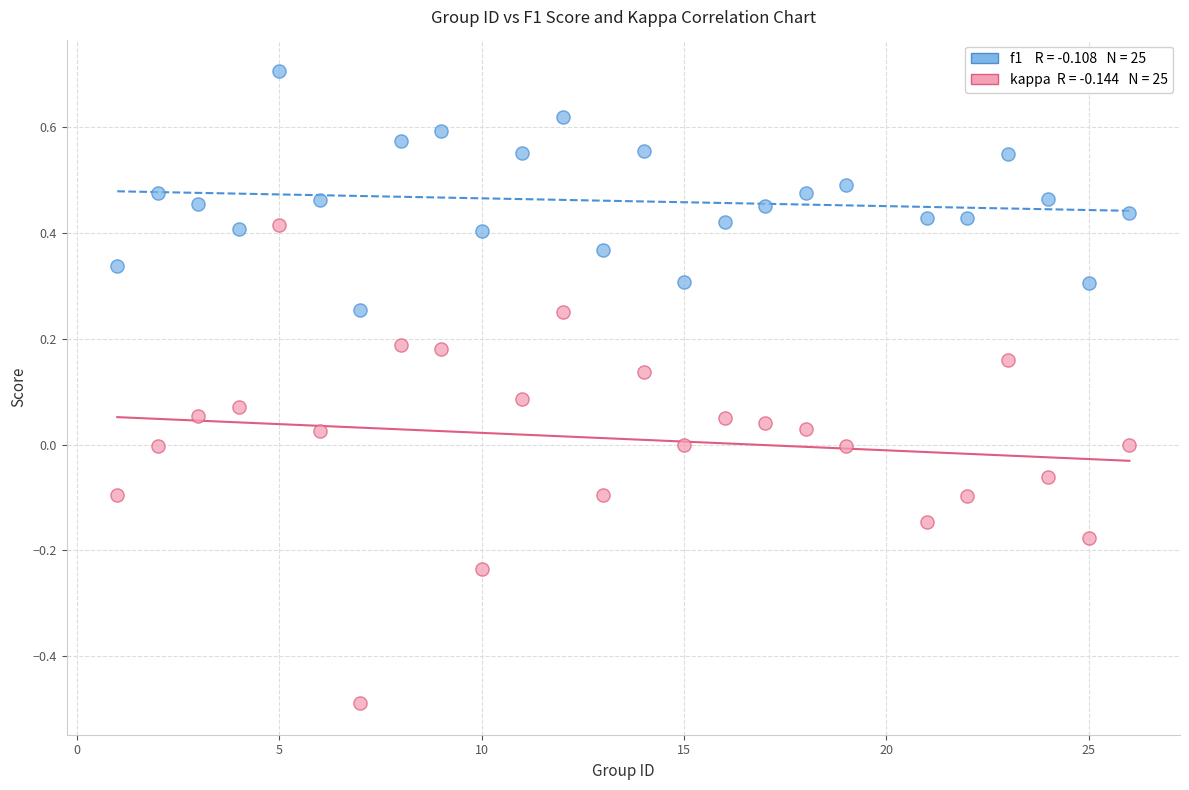

Across all data points, what is the range of X values (max minus min)?

25.0